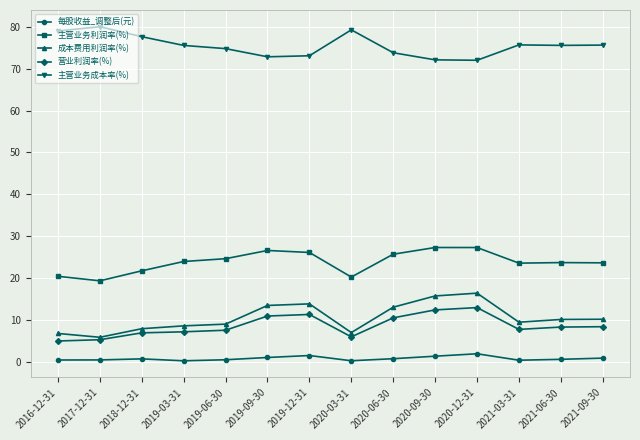

What value does the 成本费用利润率(%) series have at 2018-12-31?

7.9